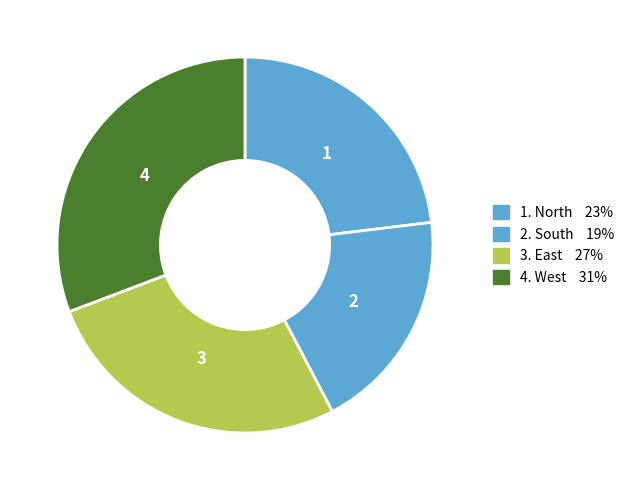

What is the smallest slice in the pie chart?

South